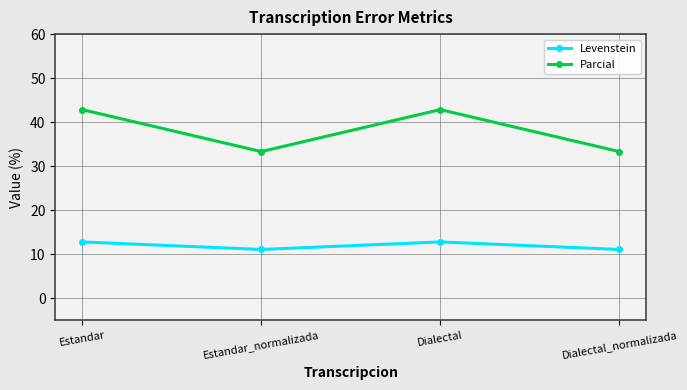

What is the difference between the Parcial values at Dialectal_normalizada and Estandar?

9.5